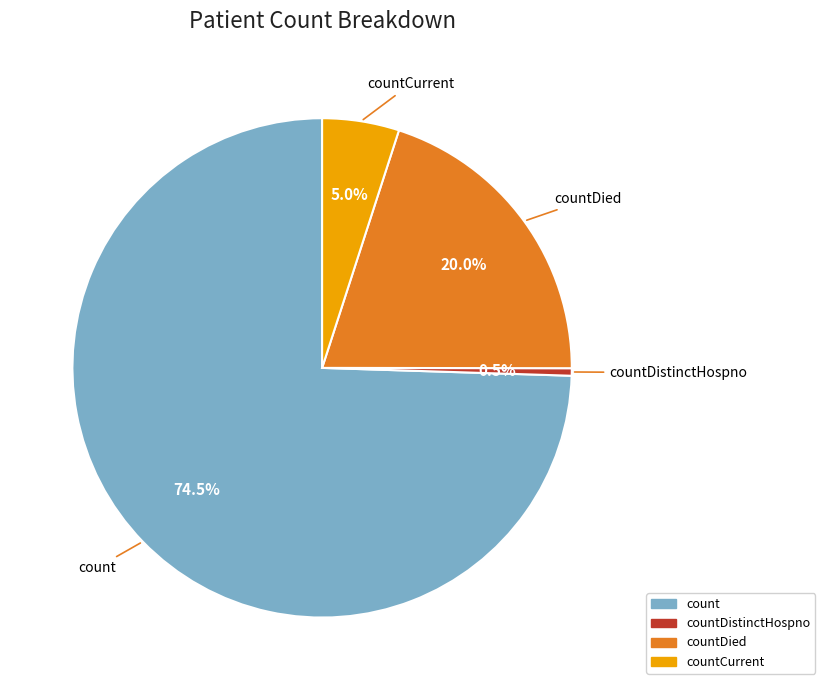

Is there any slice that represents more than half of the pie?

Yes